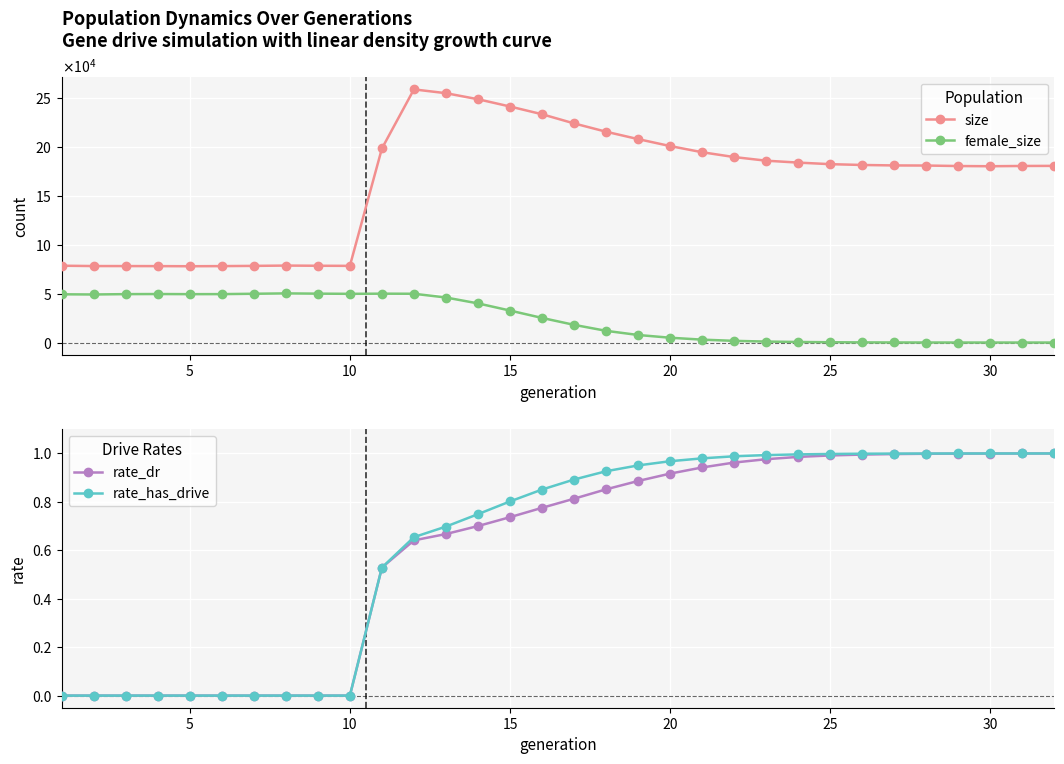

Is the value of rate_dr at 17 greater than the value of female_size at 24?

No